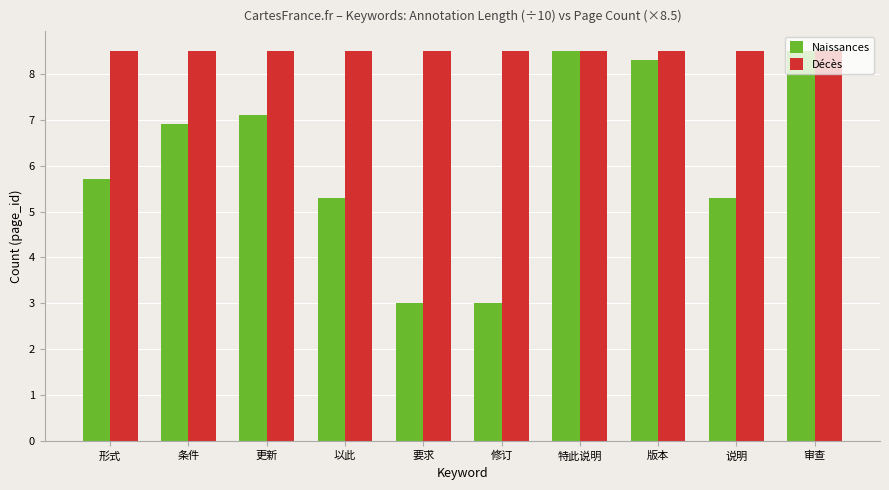

What are all the series names shown in the legend?

Naissances, Décès